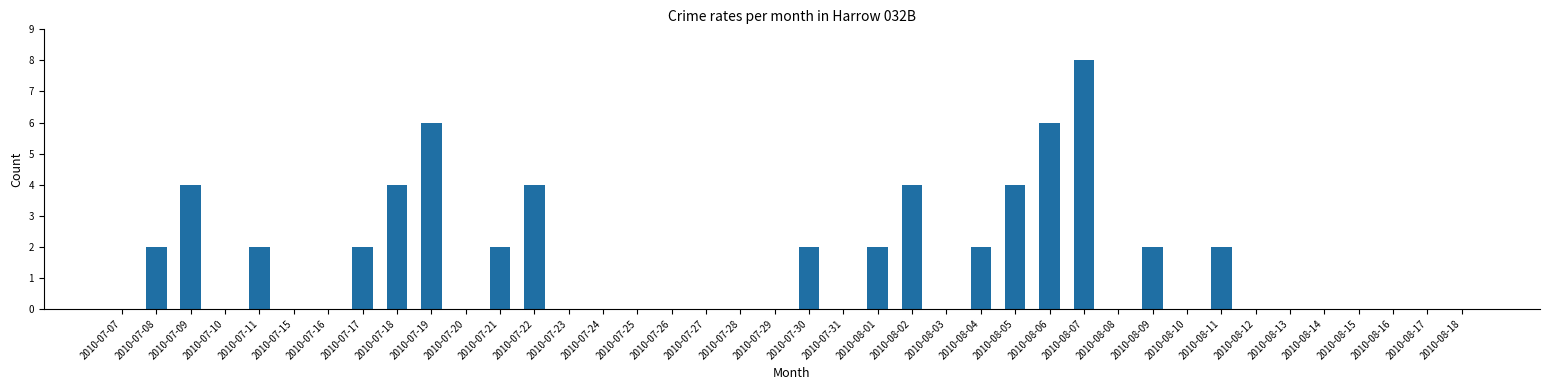

Between 2010-08-11 and 2010-07-31, which is larger?

2010-08-11